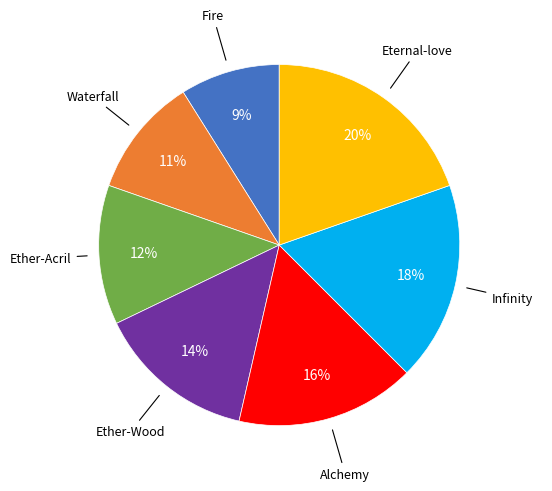

To the nearest percent, what is the difference between the largest and smallest slice percentages?

11%